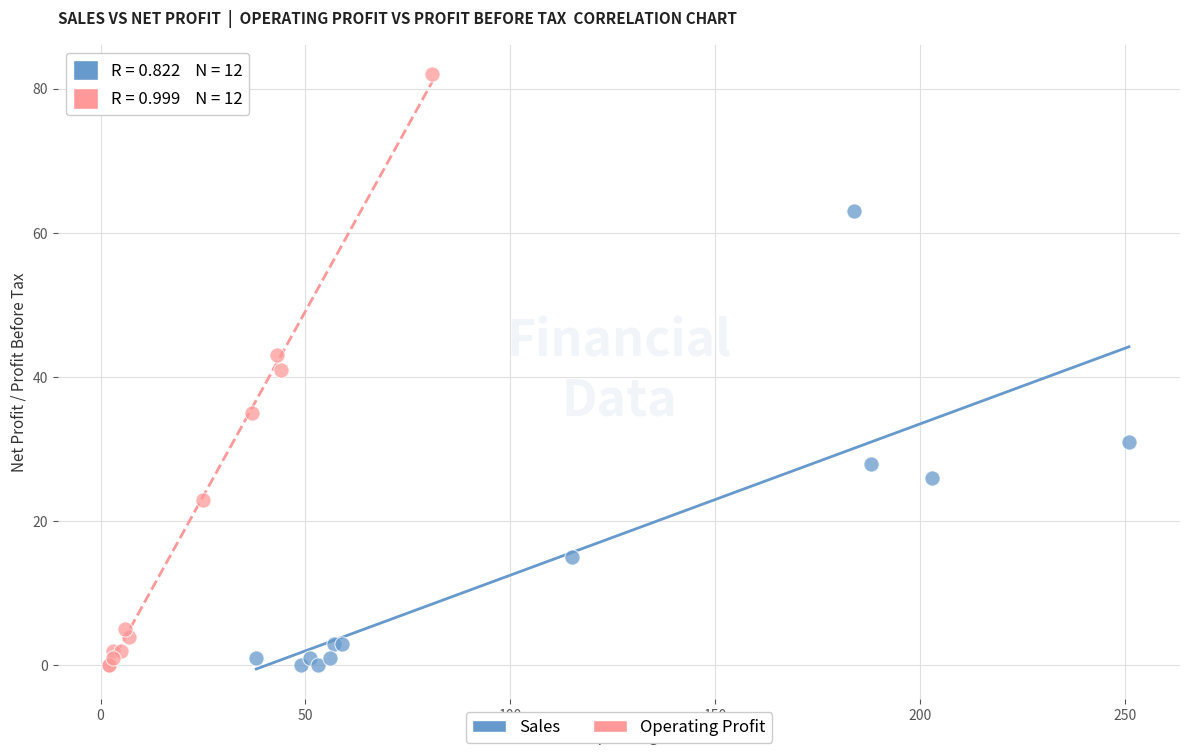

Which series has the widest spread of Y values?

Operating Profit